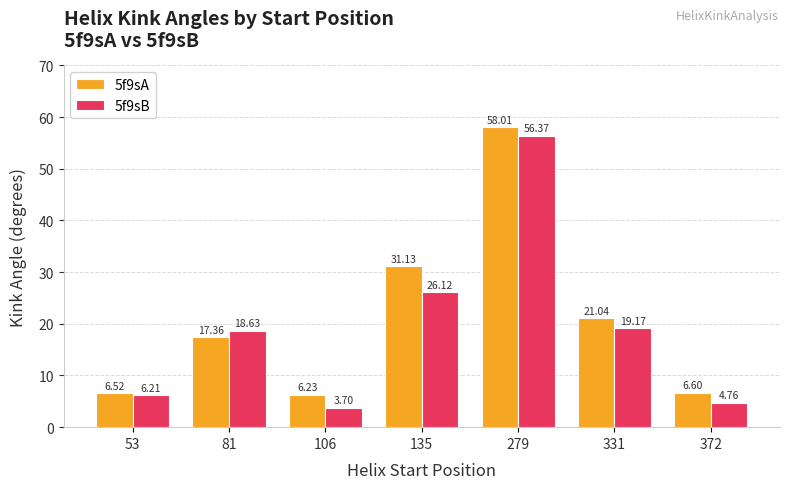

What is the value of the 5f9sA bar at the 4th from the left?

31.1